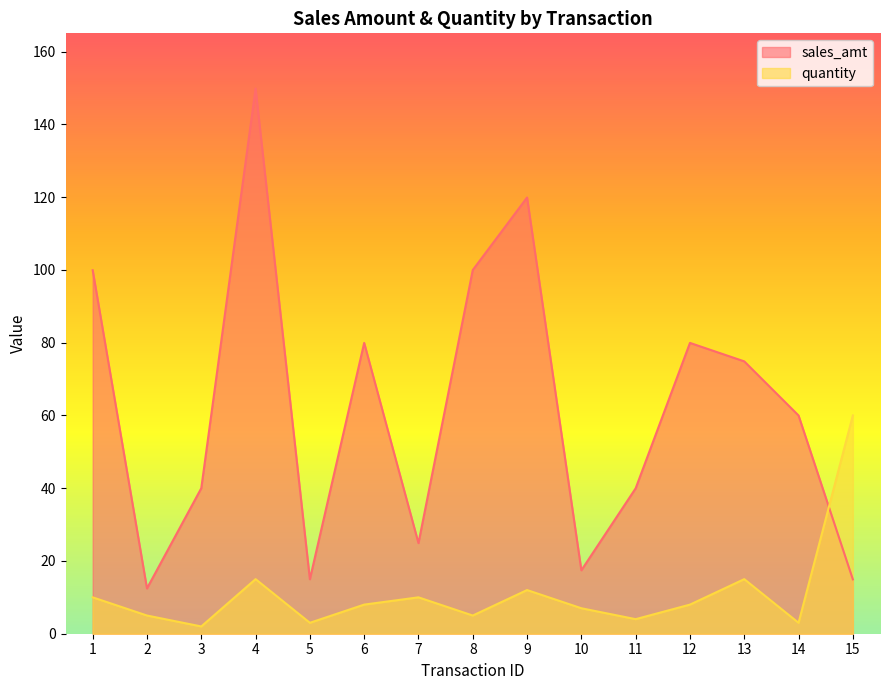

The value of quantity at 3 is 0.9. True or false?

False